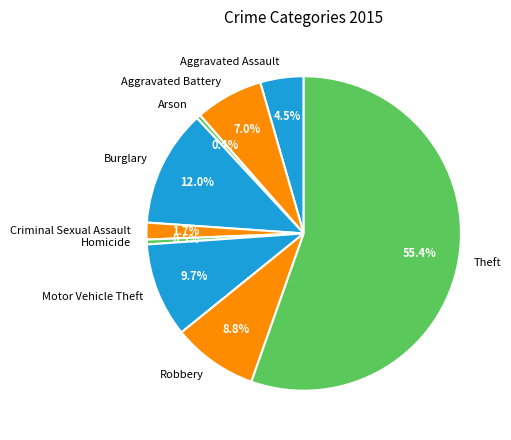

Which category has the biggest portion of the pie?

Theft